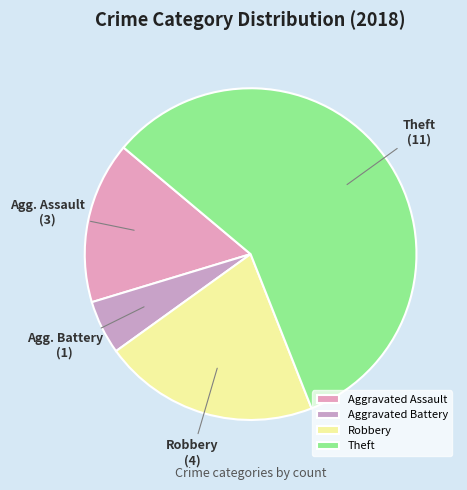

True or false: Theft accounts for 51% of the total.

False